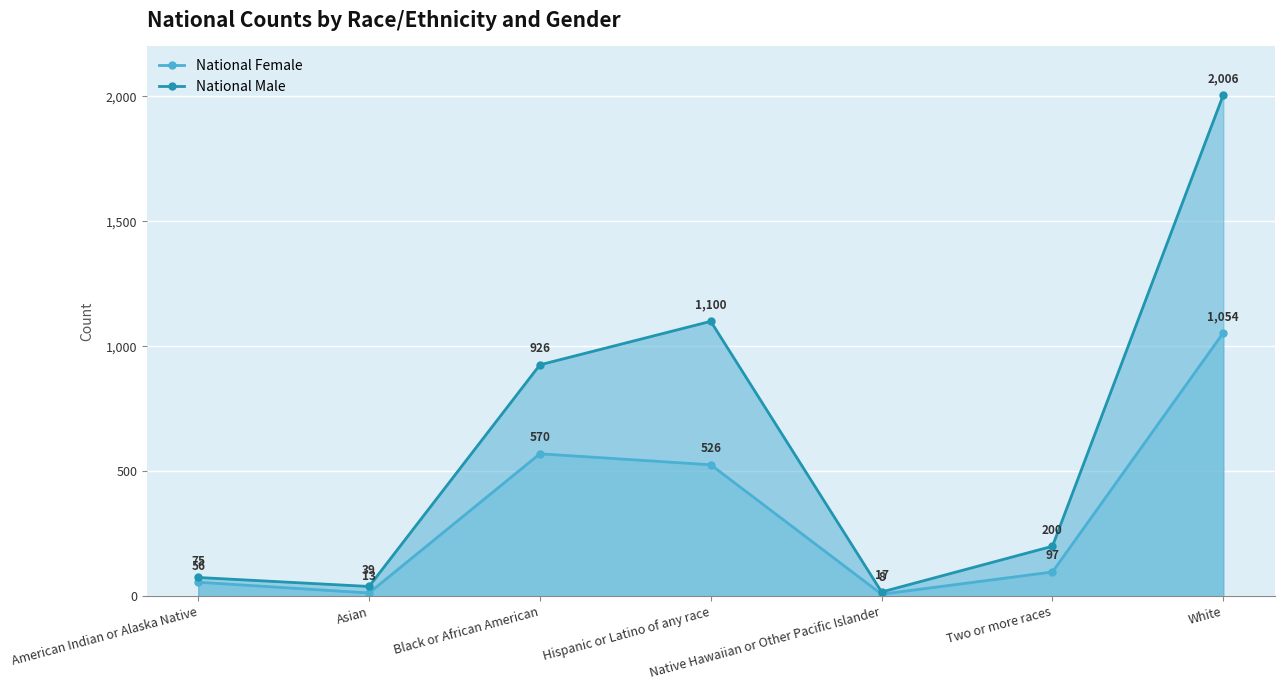

At which category is the sum across all series the highest?

White